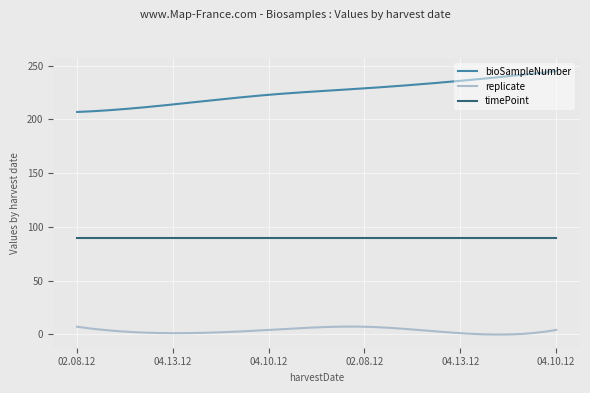

What is the sum of all bioSampleNumber values?

67648.5